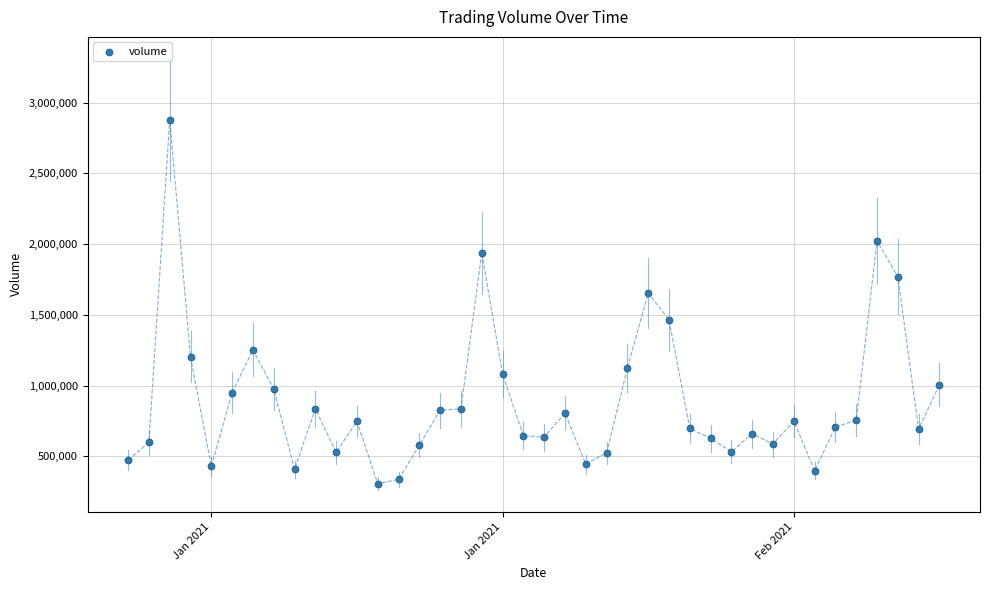

What is the range of Y values (max minus min)?

2574048.8